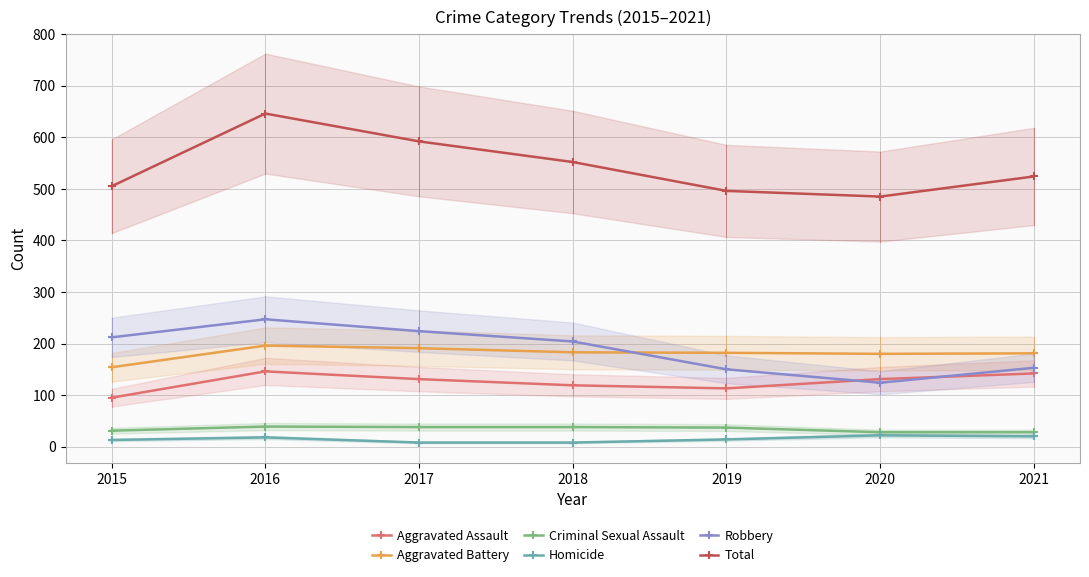

What is the value of the Robbery point at the 7th from the left?

153